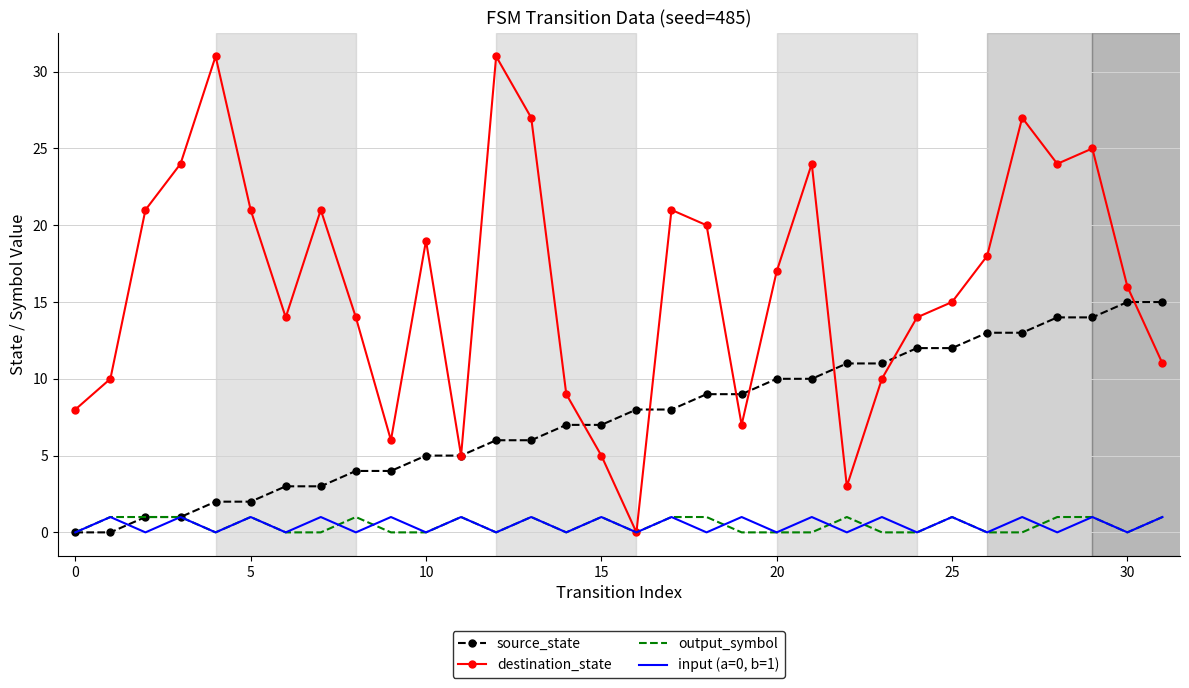

Which series has the largest total across all categories?

destination_state